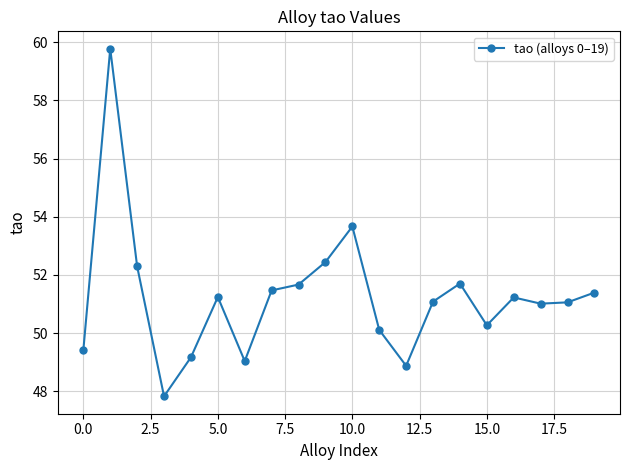

True or false: the data has more than 1 interior local peaks.

True